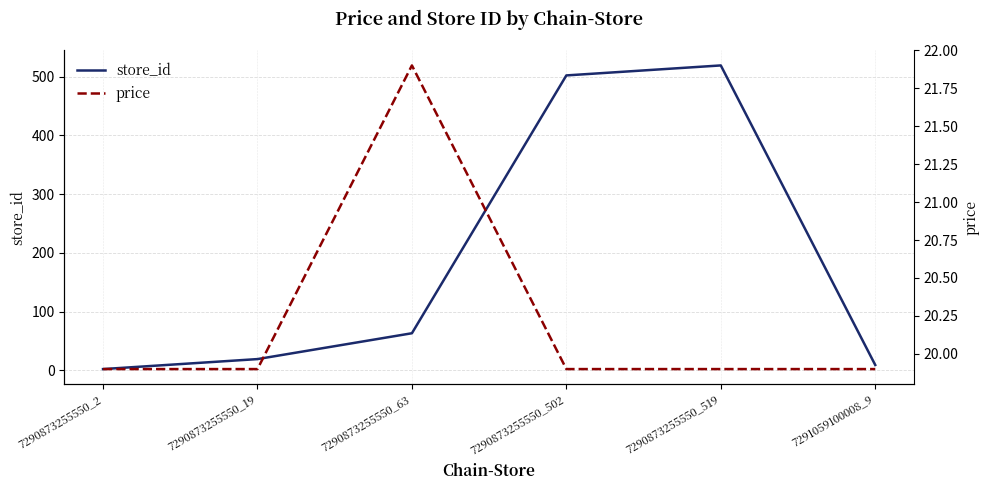

Reading left to right, list all the values displayed in this chart.

store_id: 7290873255550_2=2.0	7290873255550_19=19.0	7290873255550_63=63.0	7290873255550_502=502.0	7290873255550_519=519.0	7291059100008_9=9.0
price: 7290873255550_2=19.9	7290873255550_19=19.9	7290873255550_63=21.9	7290873255550_502=19.9	7290873255550_519=19.9	7291059100008_9=19.9